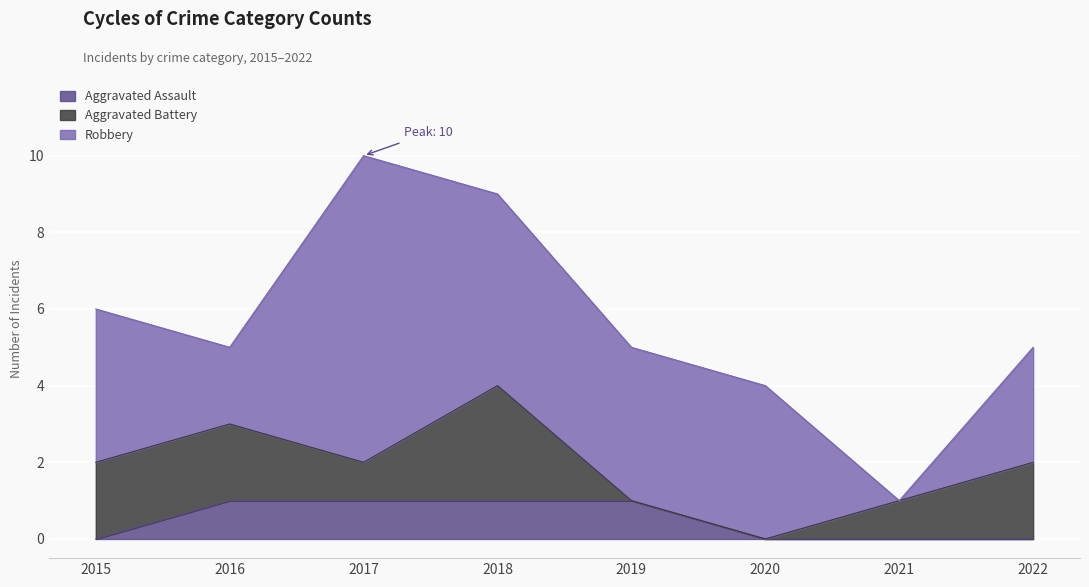

True or false: Robbery and Aggravated Assault intersect in this chart.

False